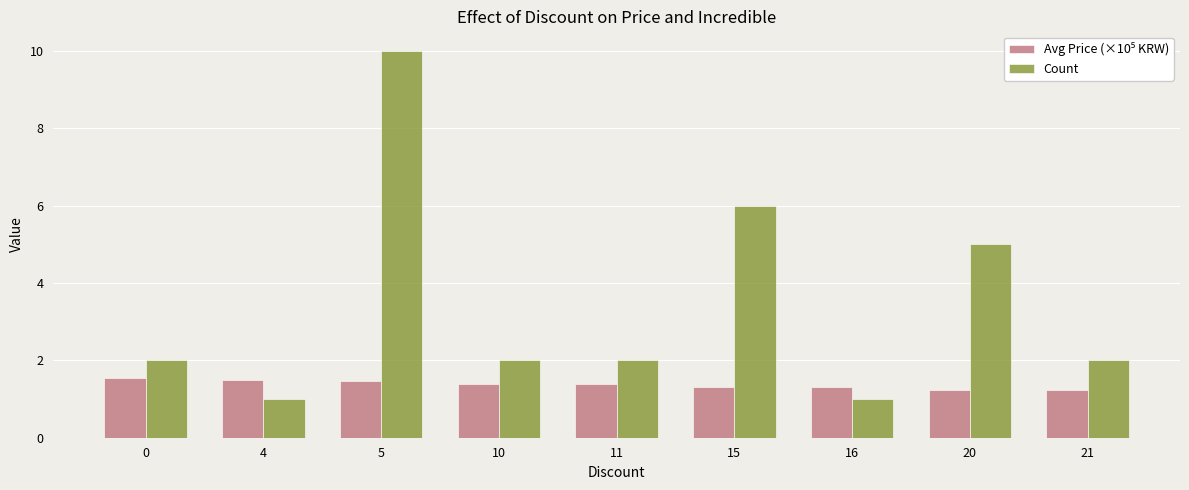

How many bars are there in each group?

2